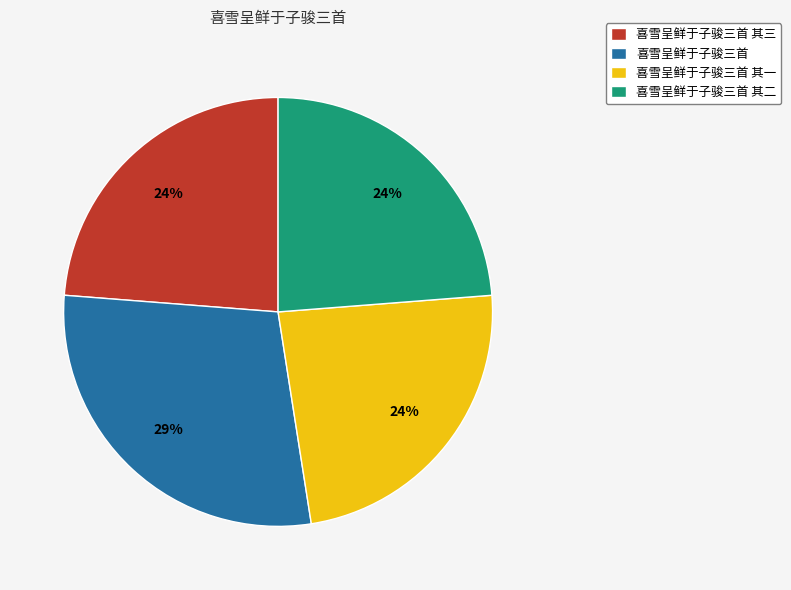

Does 喜雪呈鲜于子骏三首 其三 represent more than half of the total?

No